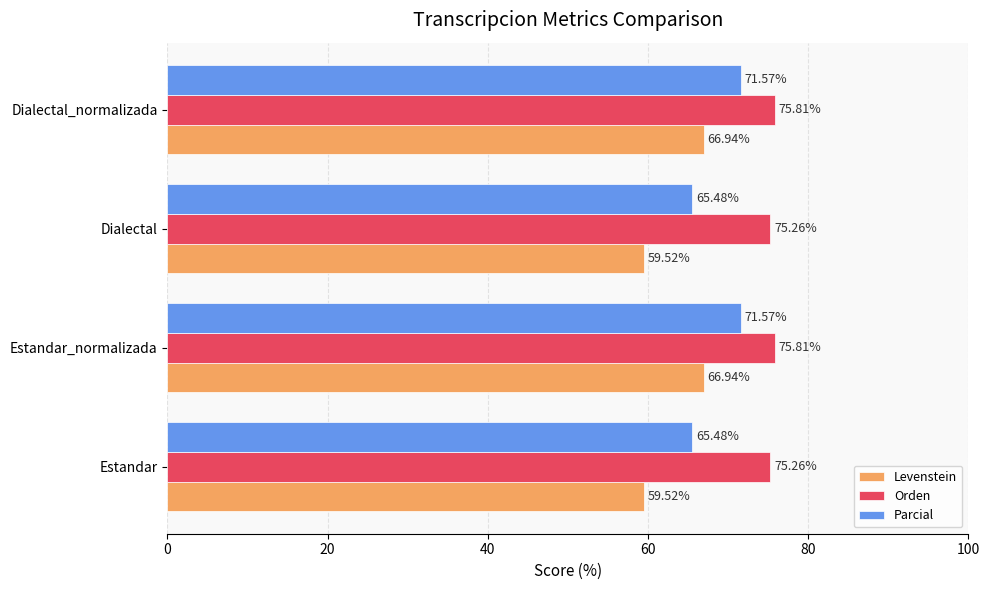

What is the spread (max minus min) of values at Estandar_normalizada?

8.9